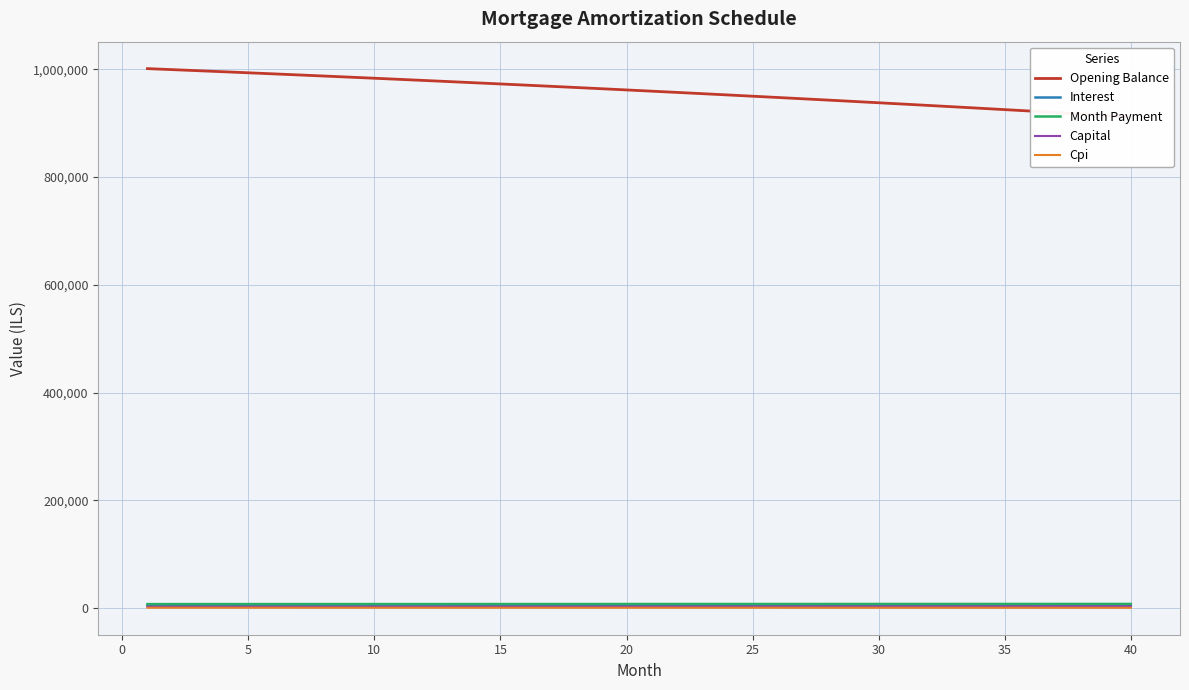

Which series has the widest spread of values?

Opening Balance